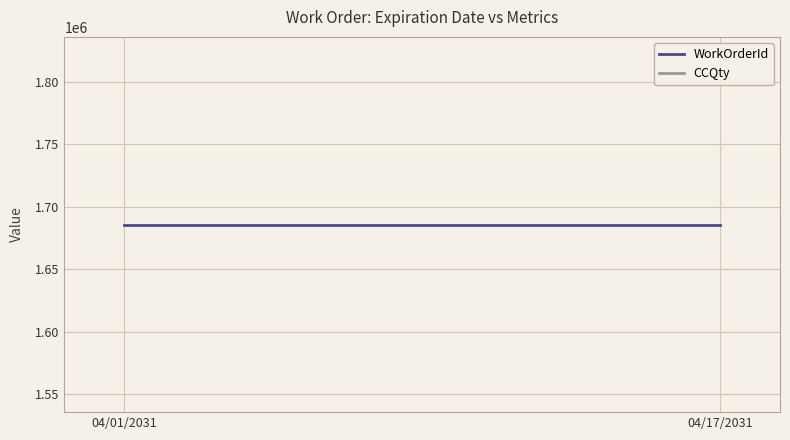

Where is CCQty nearest to the value 0?

04/01/2031